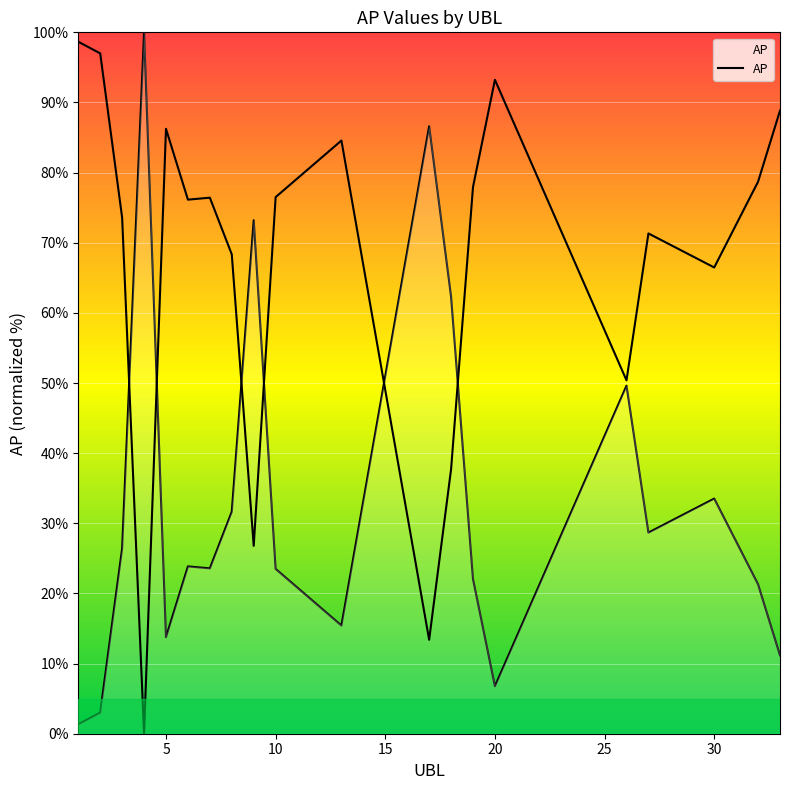

The chart shows a value of 106.9 at 9. True or false?

False